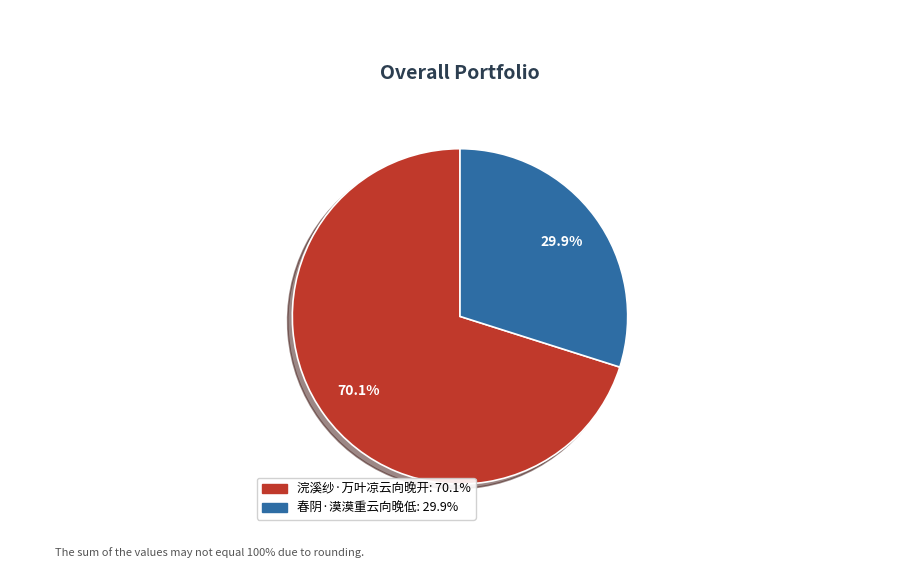

What is the total percentage of 浣溪纱·万叶凉云向晚开 and 春阴·漠漠重云向晚低?

100.0%